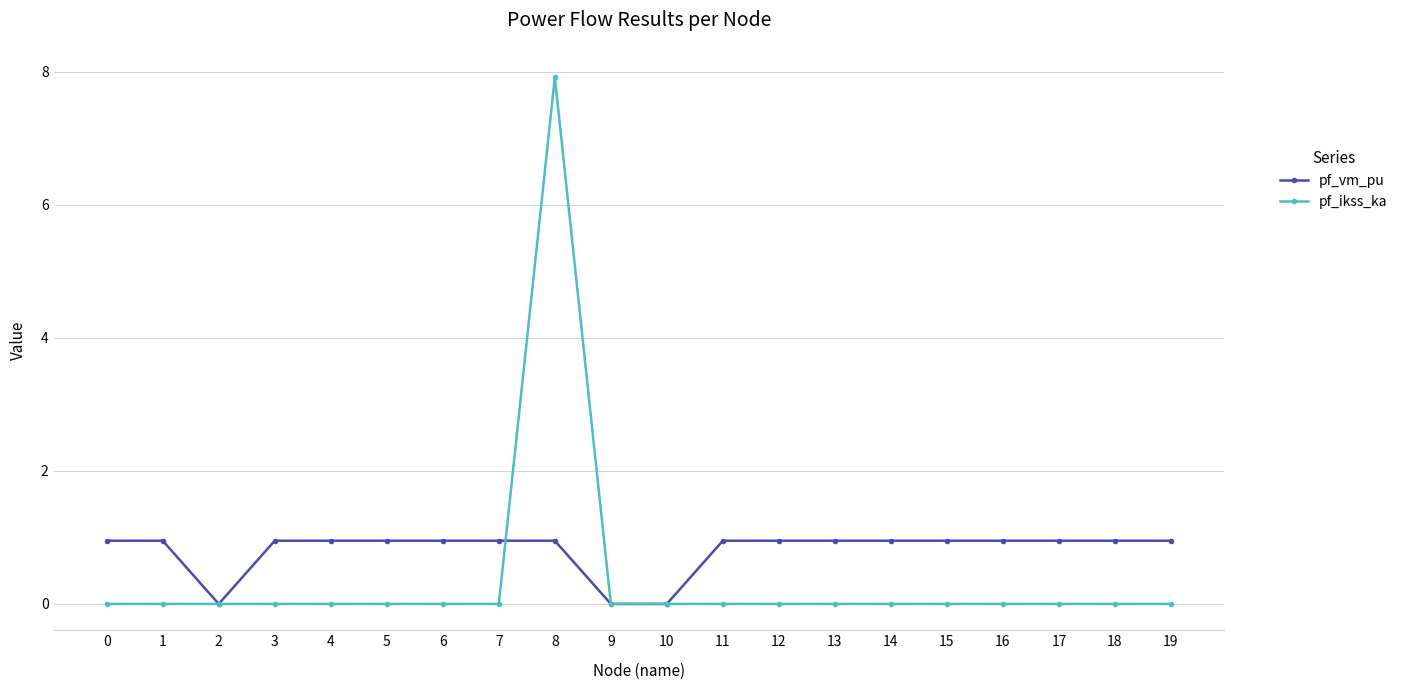

True or false: pf_ikss_ka and pf_vm_pu cross at least once.

True